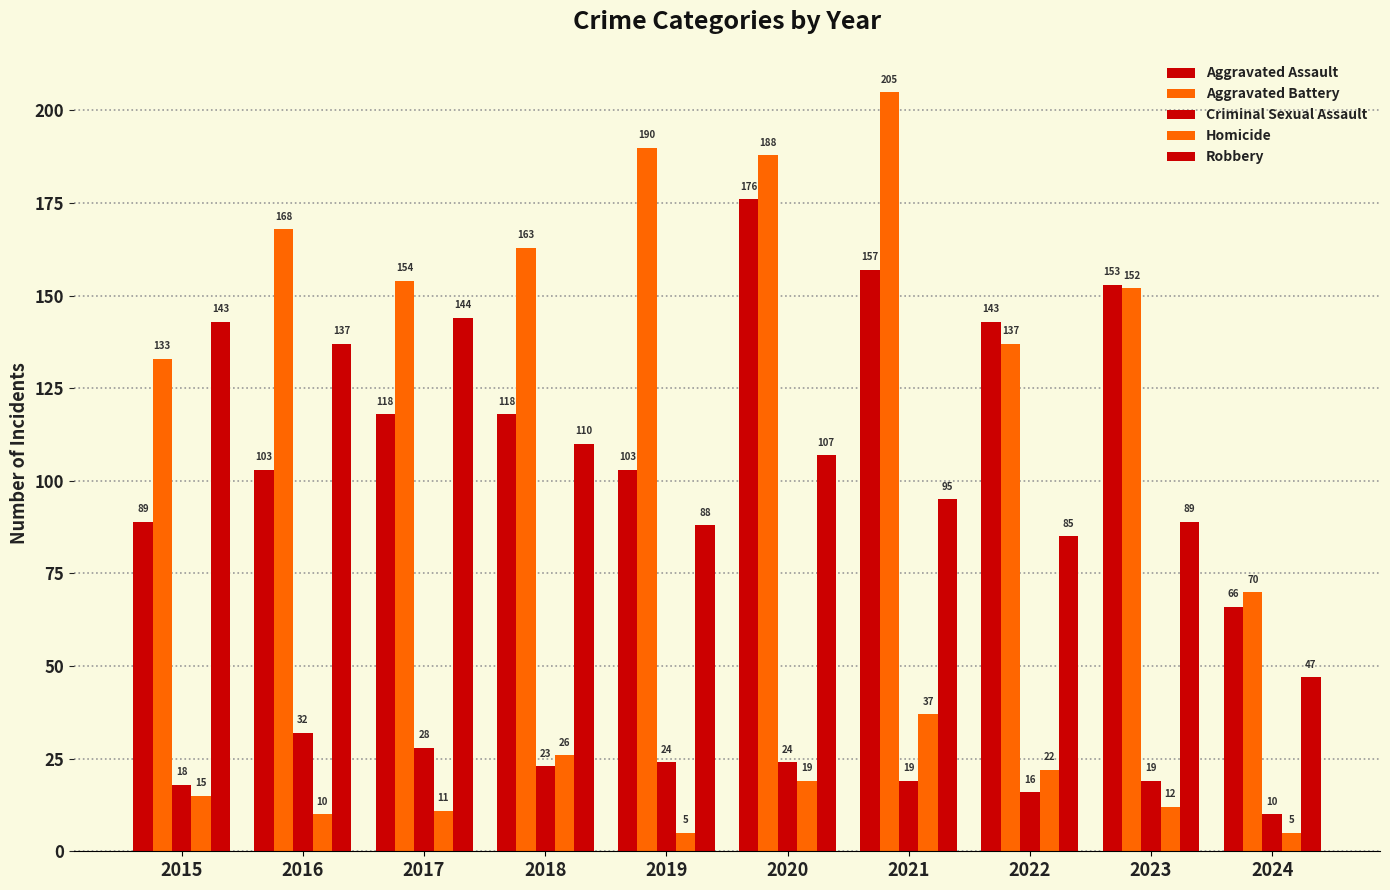

Is the value of Aggravated Battery at 2018 greater than the value of Homicide at 2023?

Yes